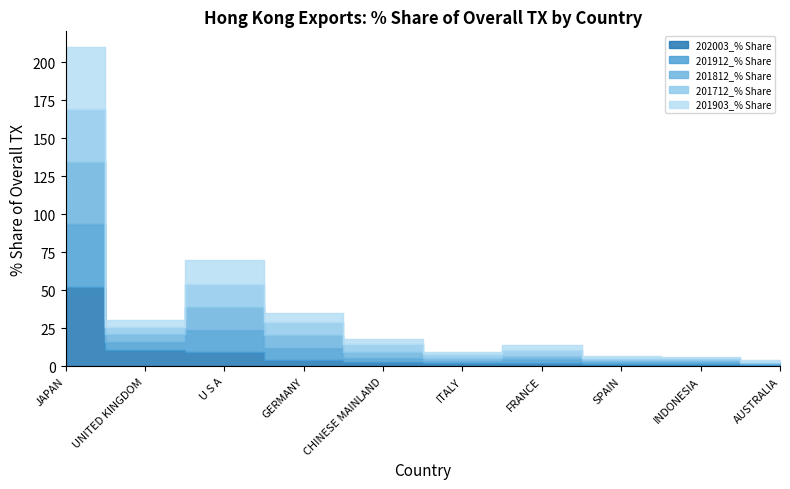

How many values in the 201812_% Share series are below 4?

5